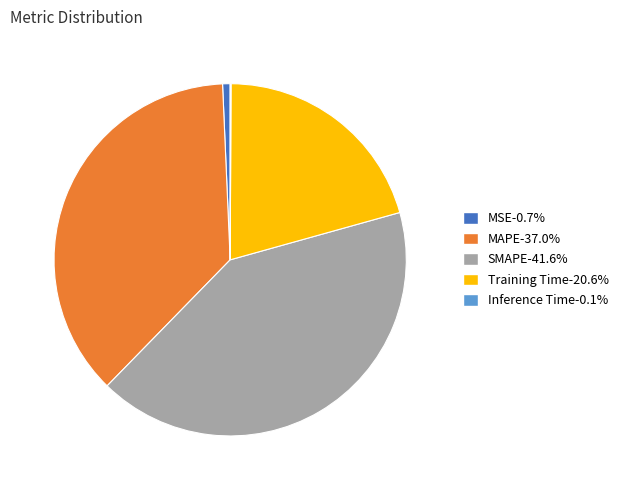

What is the largest slice in the pie chart?

SMAPE